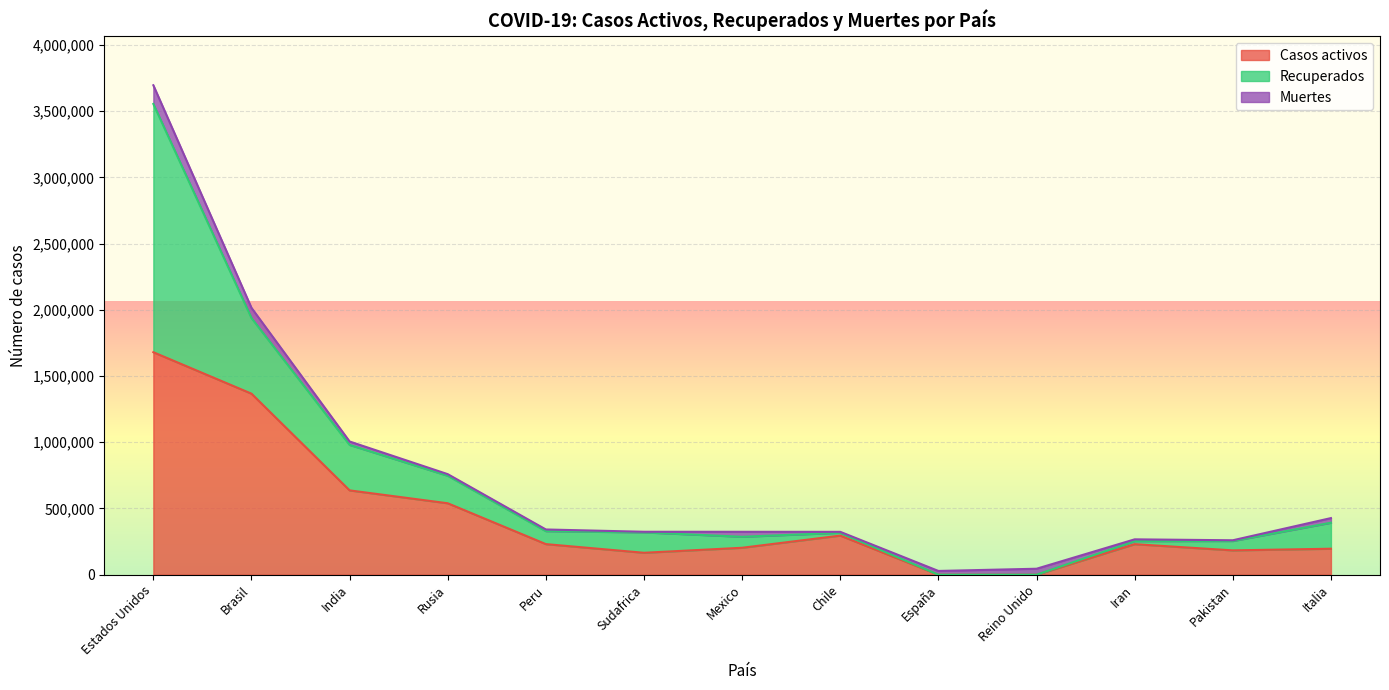

Rank the series by their maximum value, from lowest to highest.

Muertes, Casos activos, Recuperados